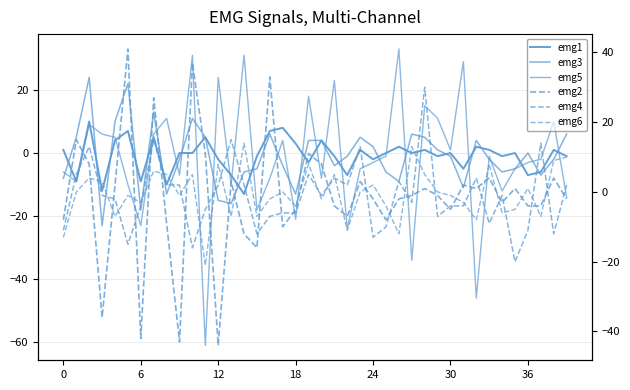

Rank the series at 26 from lowest to highest value.

emg6, emg3, emg2, emg1, emg4, emg5